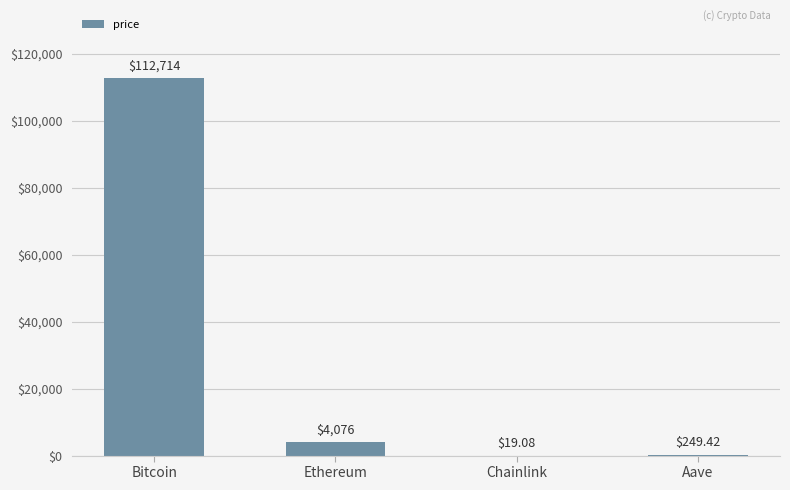

Are the bars horizontal?

No